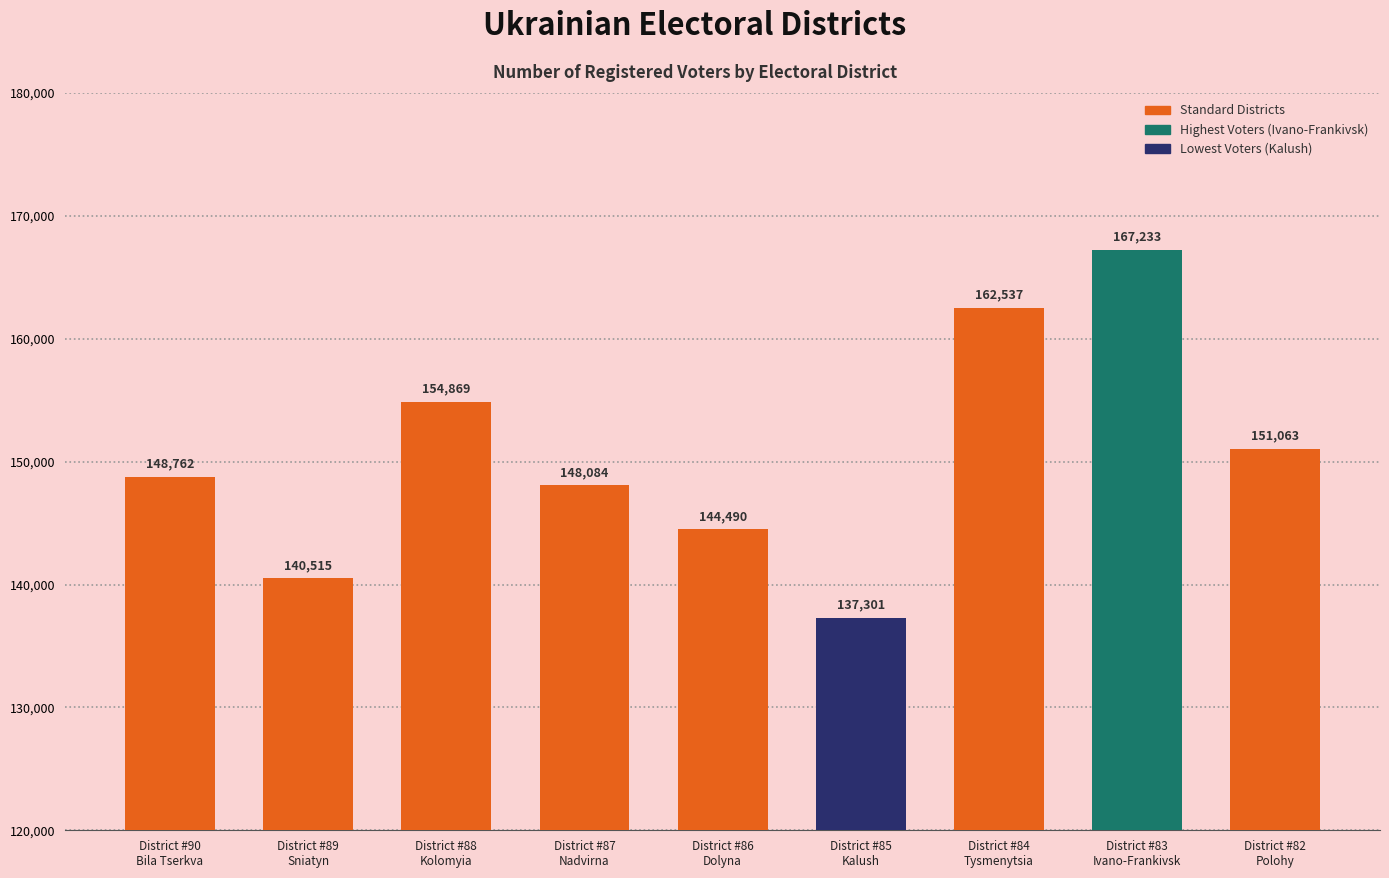

Reading left to right, what are all the values shown in this chart?

148762	140515	154869	148084	144490	137301	162537	167233	151063